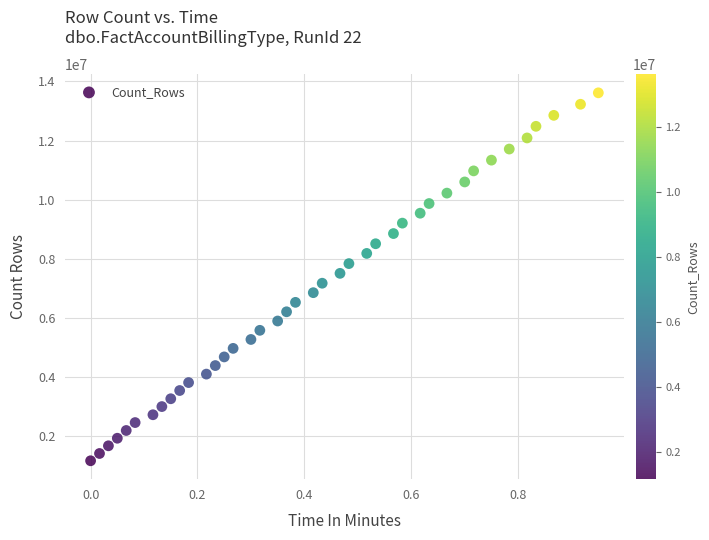

What is the range of Y values (max minus min)?

12443653